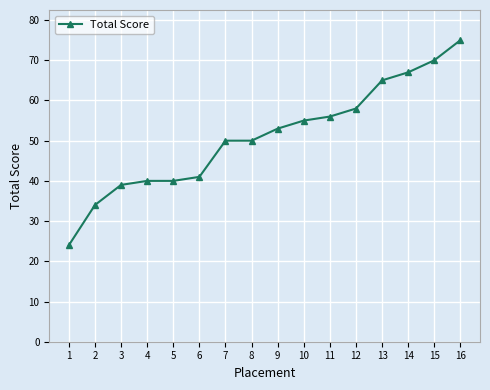

The value at 4 is 26. True or false?

False